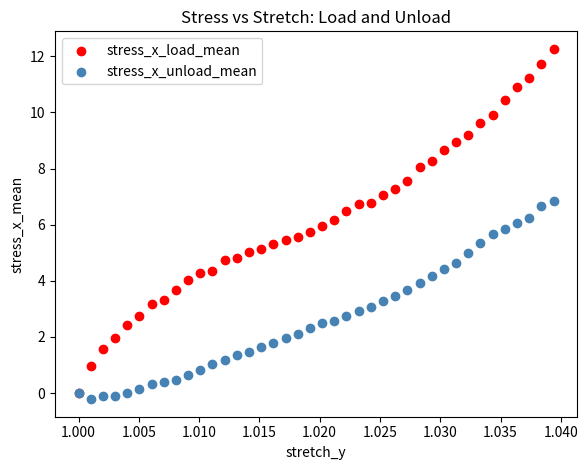

Which series has the widest spread of Y values?

stress_x_load_mean